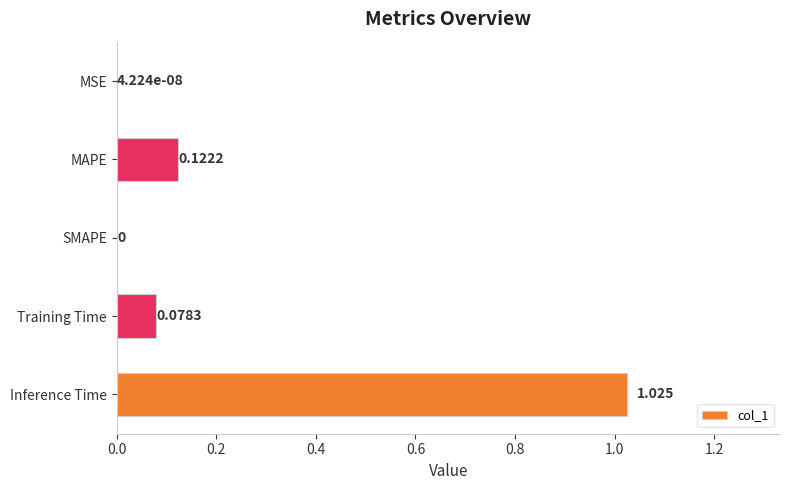

Between MSE and Training Time, which is larger?

Training Time